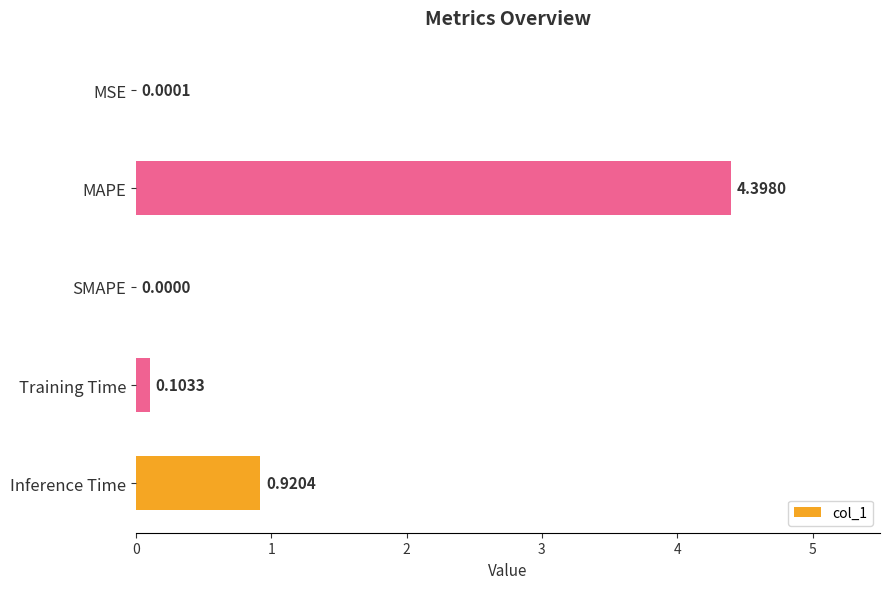

Are the bars horizontal?

Yes